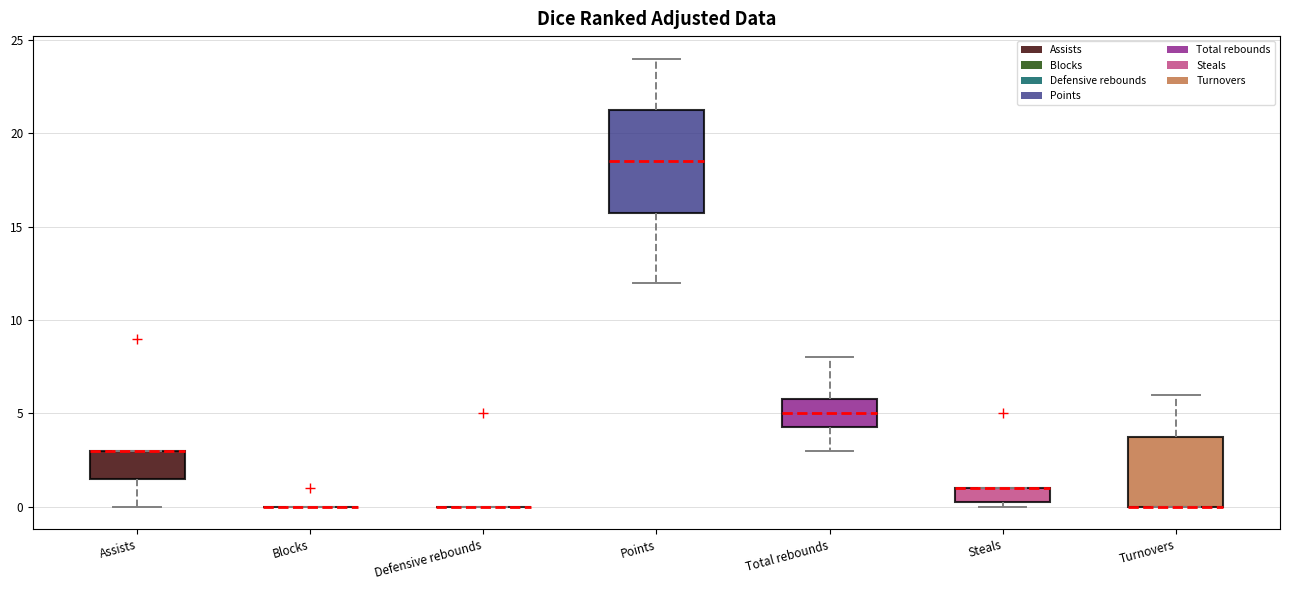

Reading left to right, read every box against the y-axis: the position of its median line, the range the box covers, and the ends of its whiskers. The values are not printed on the chart, so give them approximately, as read against the axis.

Assists: median 3.0 (drawn on the box's upper edge), box 1.5 to 3.0, whiskers 0.0 to 3.0
Blocks: box collapsed to a line at 0.0, whiskers 0.0 to 0.0
Defensive rebounds: box collapsed to a line at 0.0, whiskers 0.0 to 0.0
Points: median 18.5, box 16.0 to 21.5, whiskers 12.0 to 24.0
Total rebounds: median 5.0, box 4.5 to 6.0, whiskers 3.0 to 8.0
Steals: median 1.0 (drawn on the box's upper edge), box 0.5 to 1.0, whiskers 0.0 to 1.0
Turnovers: median 0.0 (drawn on the box's lower edge), box 0.0 to 4.0, whiskers 0.0 to 6.0